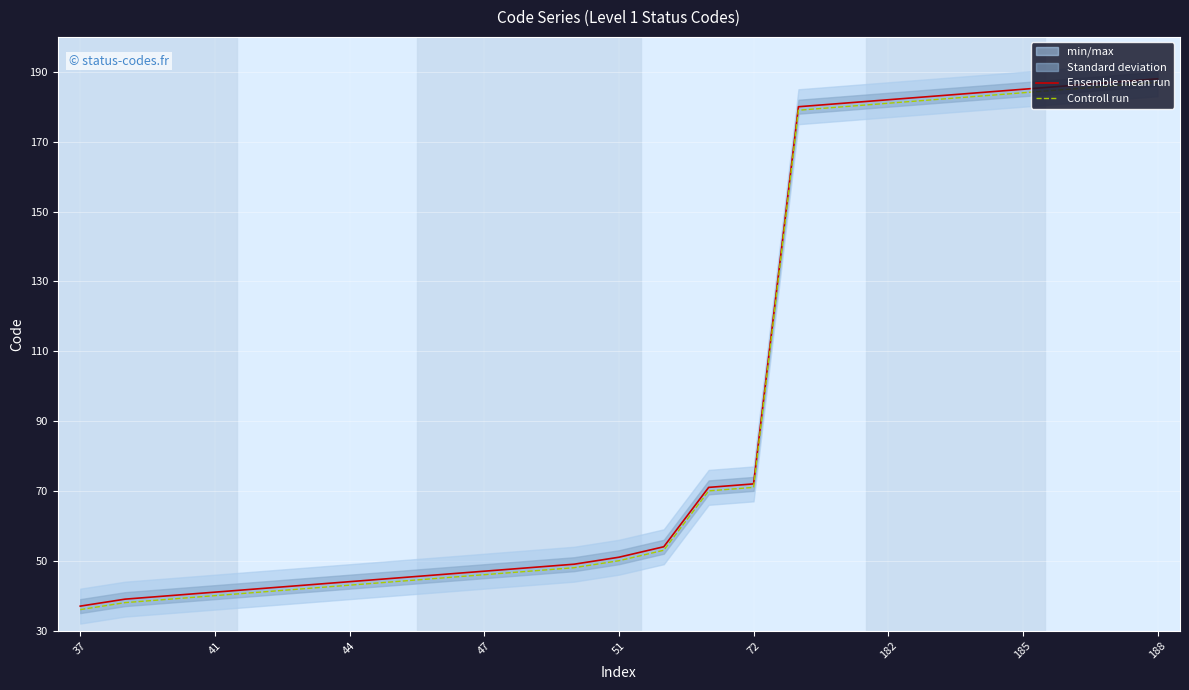

What is the highest value of the Controll run series?

187